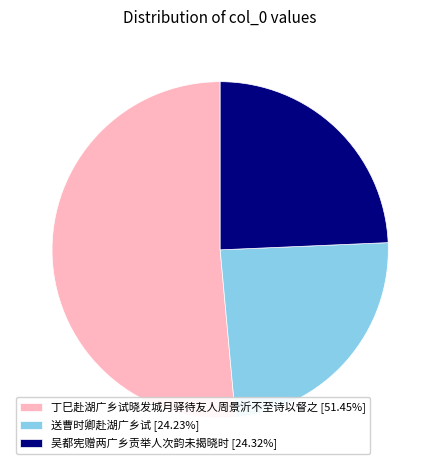

Do 送曹时卿赴湖广乡试 [24.23%] and 吴都宪赠两广乡贡举人次韵未揭晓时 [24.32%] together represent more than half of the pie?

No